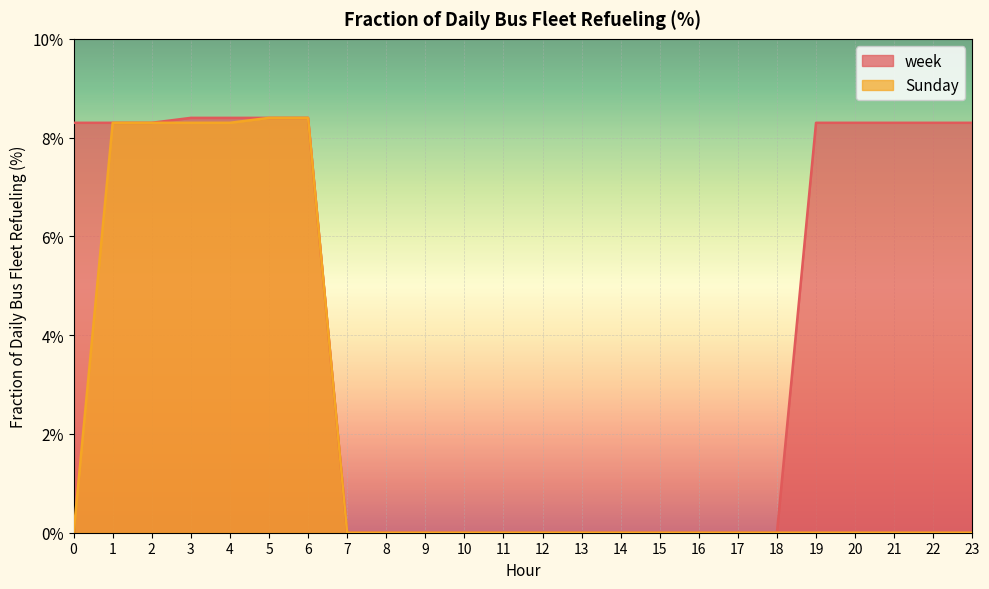

Rank the series by their maximum value, from highest to lowest.

week, Sunday